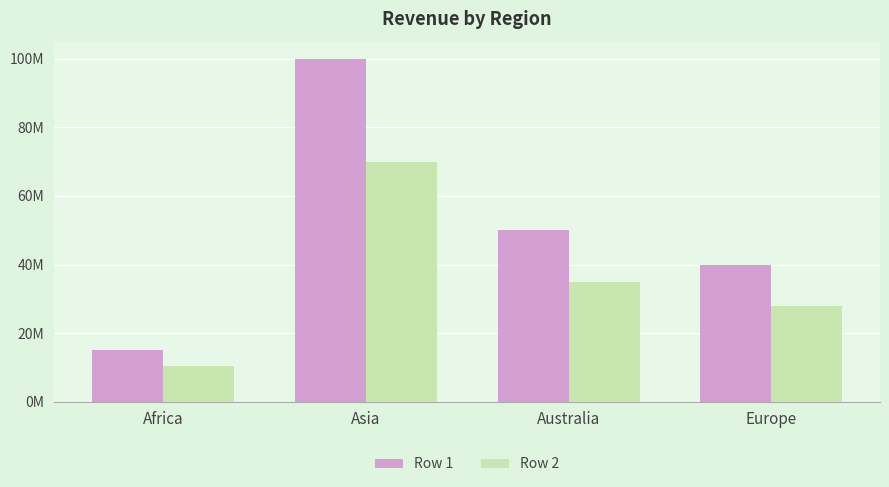

At which label is Row 2 closest to 40250000?

Australia